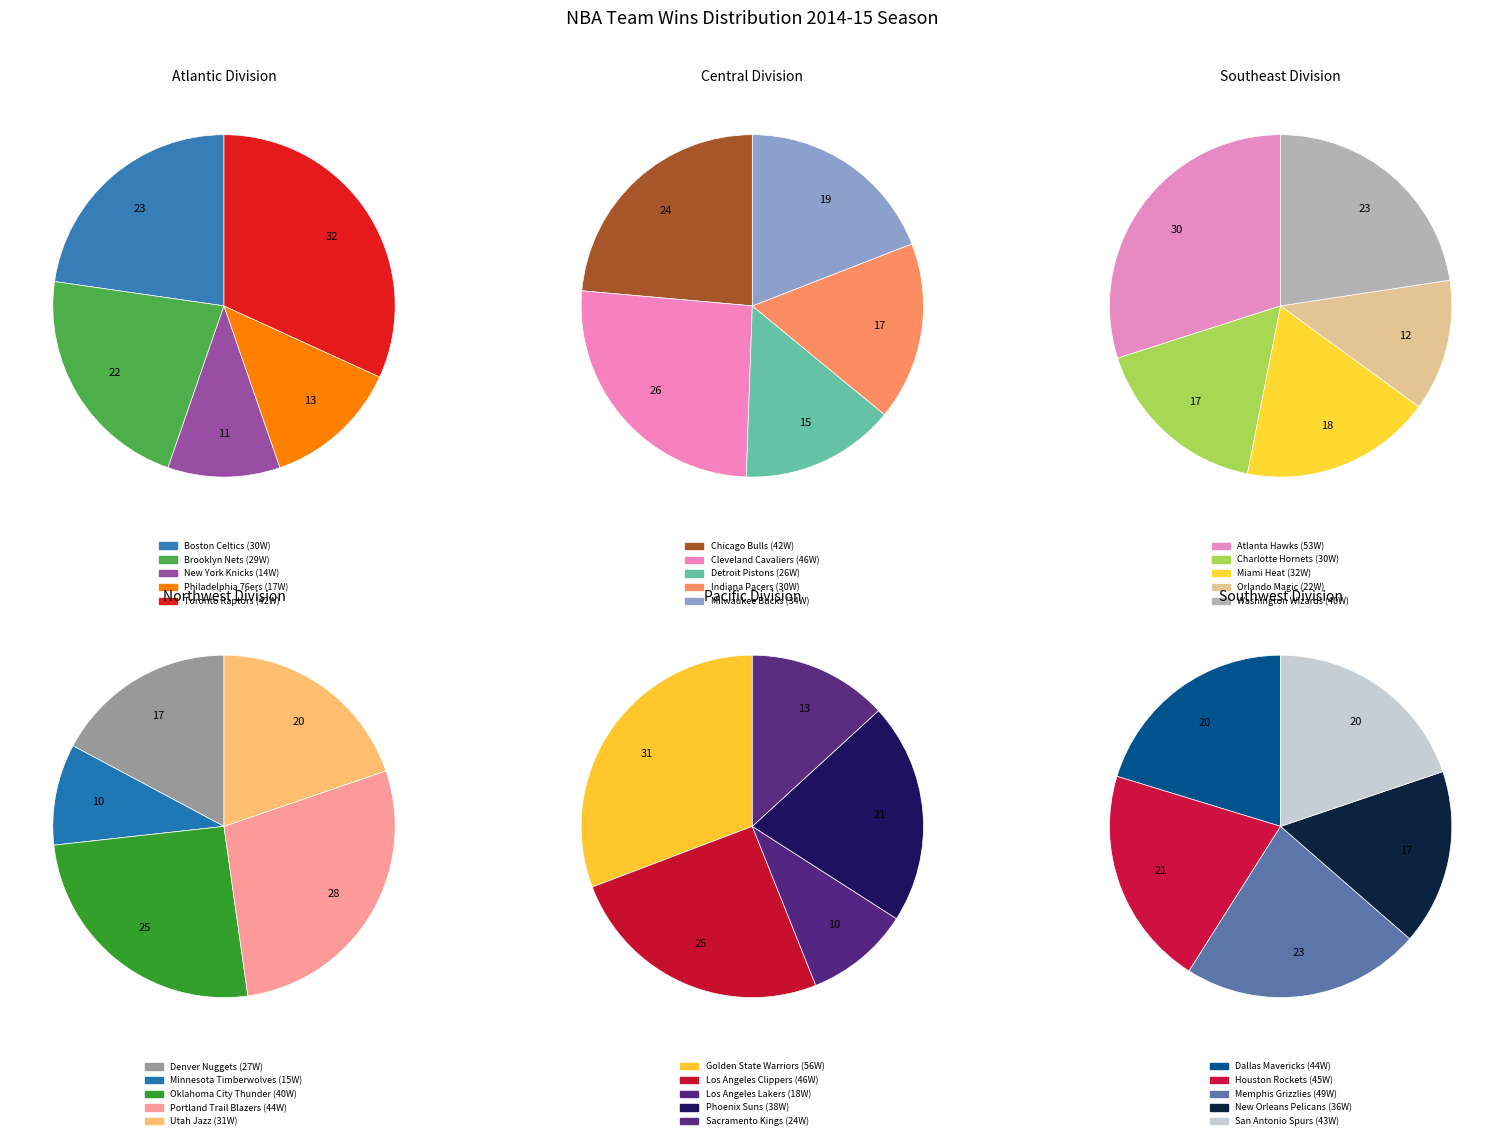

Combined, do 21 and 24 account for over 50%?

No